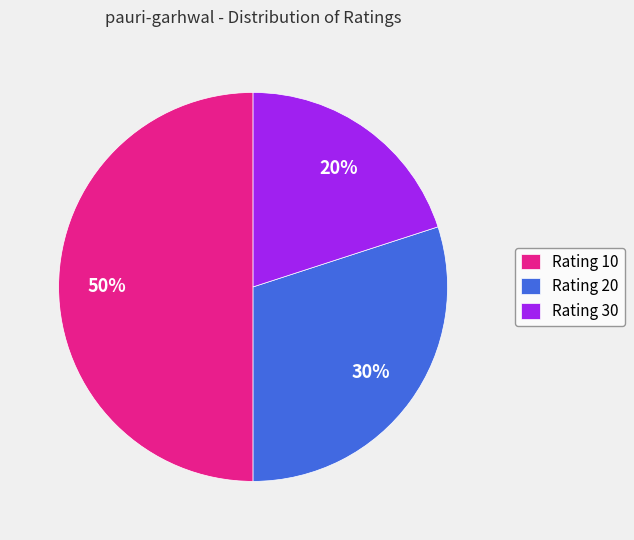

Is Rating 20 the majority of the pie?

No